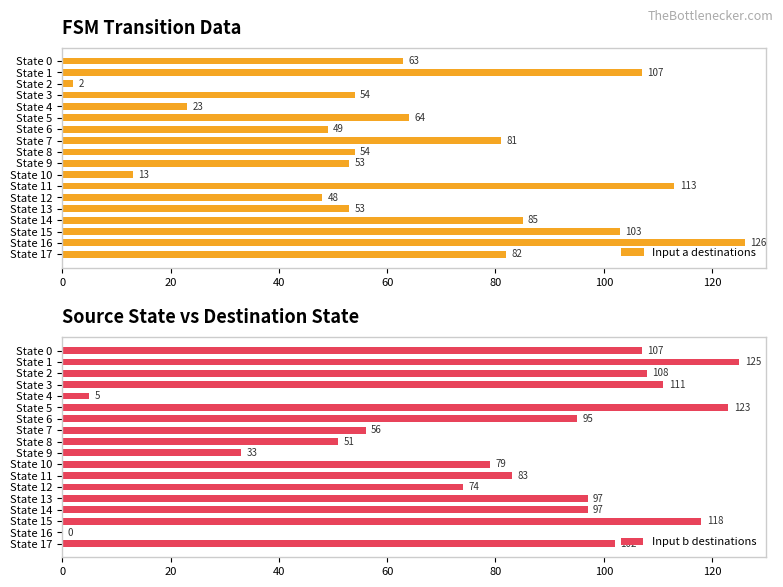

The value of Input a destinations at State 5 is 64. True or false?

True